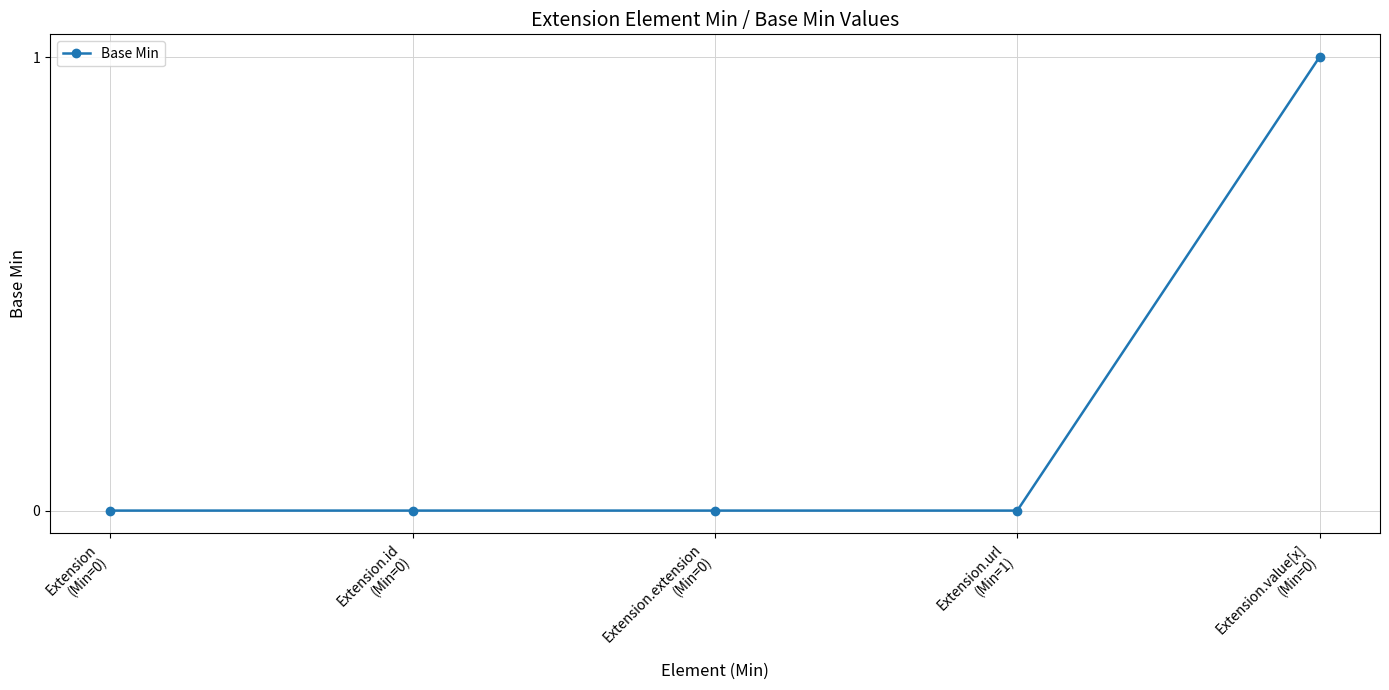

Count the values in the range 0 to 1.

5